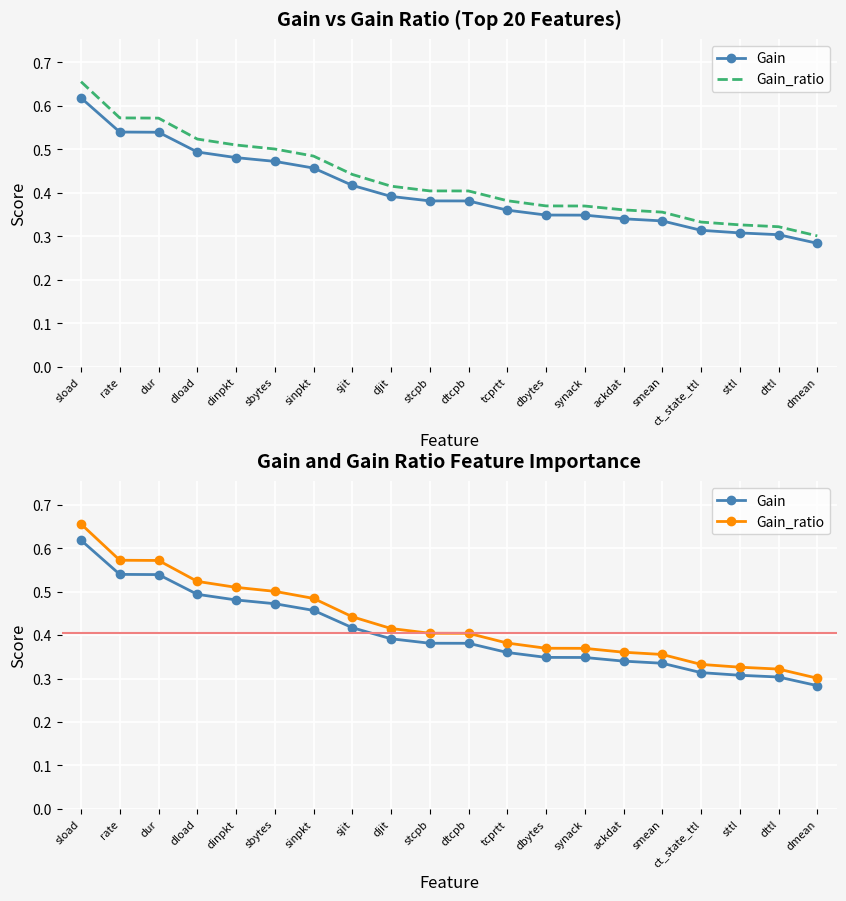

At how many categories does at least one series exceed 0?

20